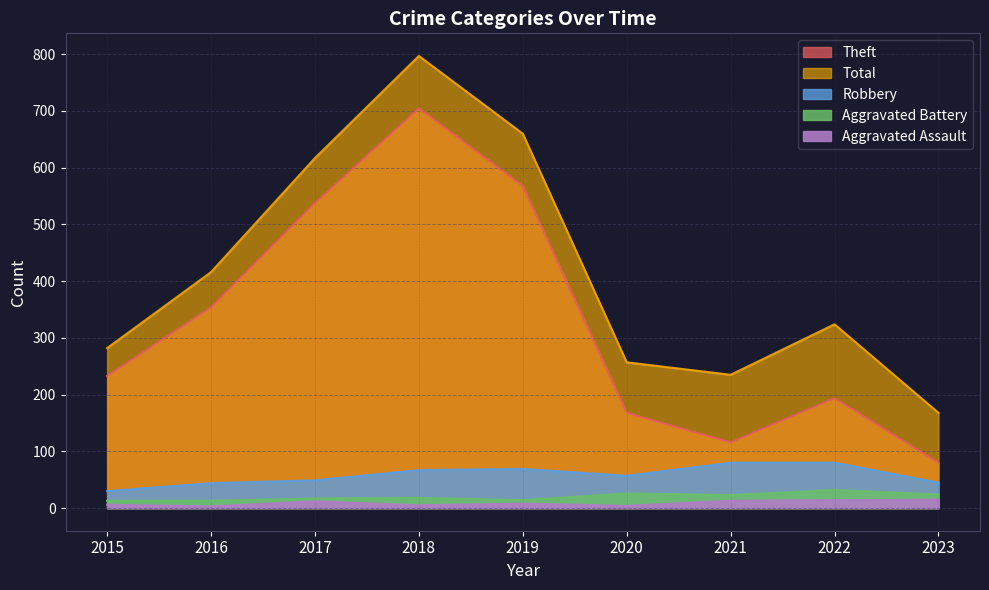

How many lines are shown in the chart?

5